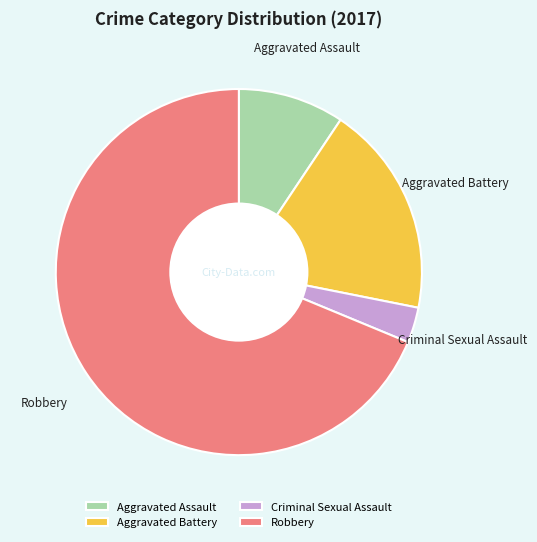

Do Aggravated Battery and Criminal Sexual Assault together represent more than half of the pie?

No